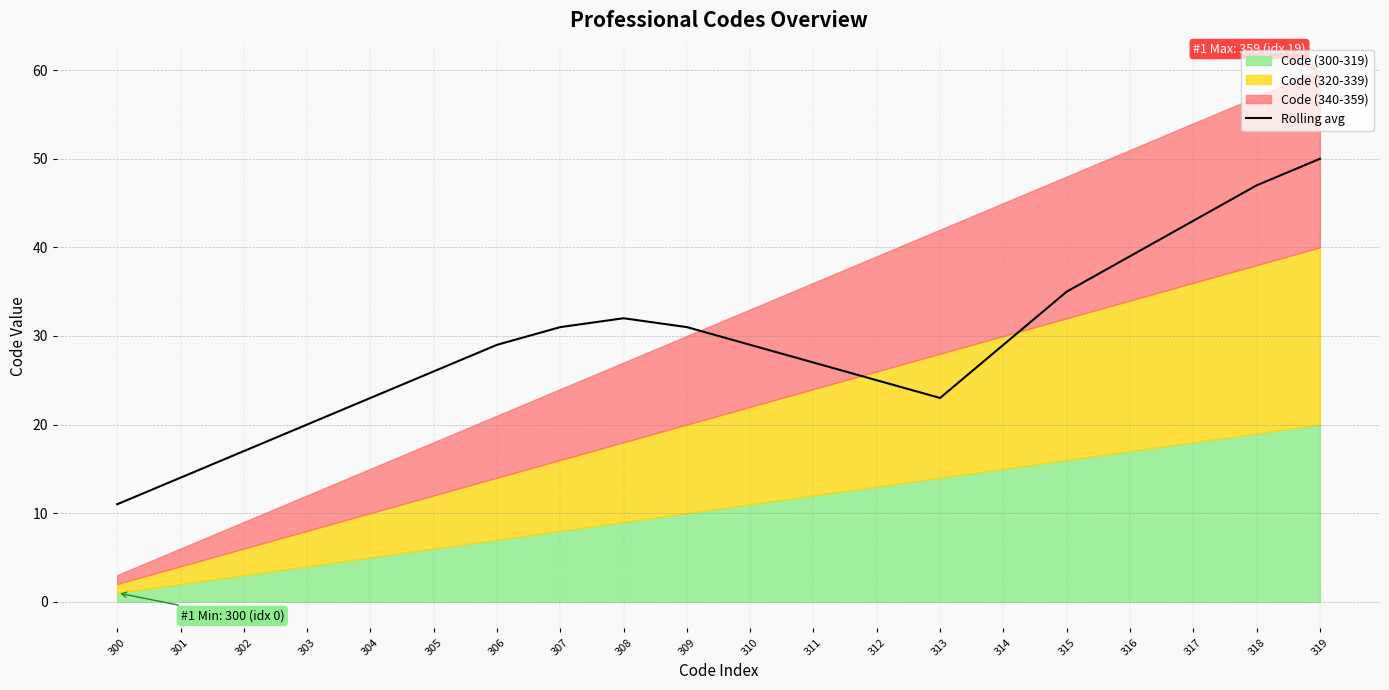

How many interior local peaks (higher than both neighbors) does the data have?

1